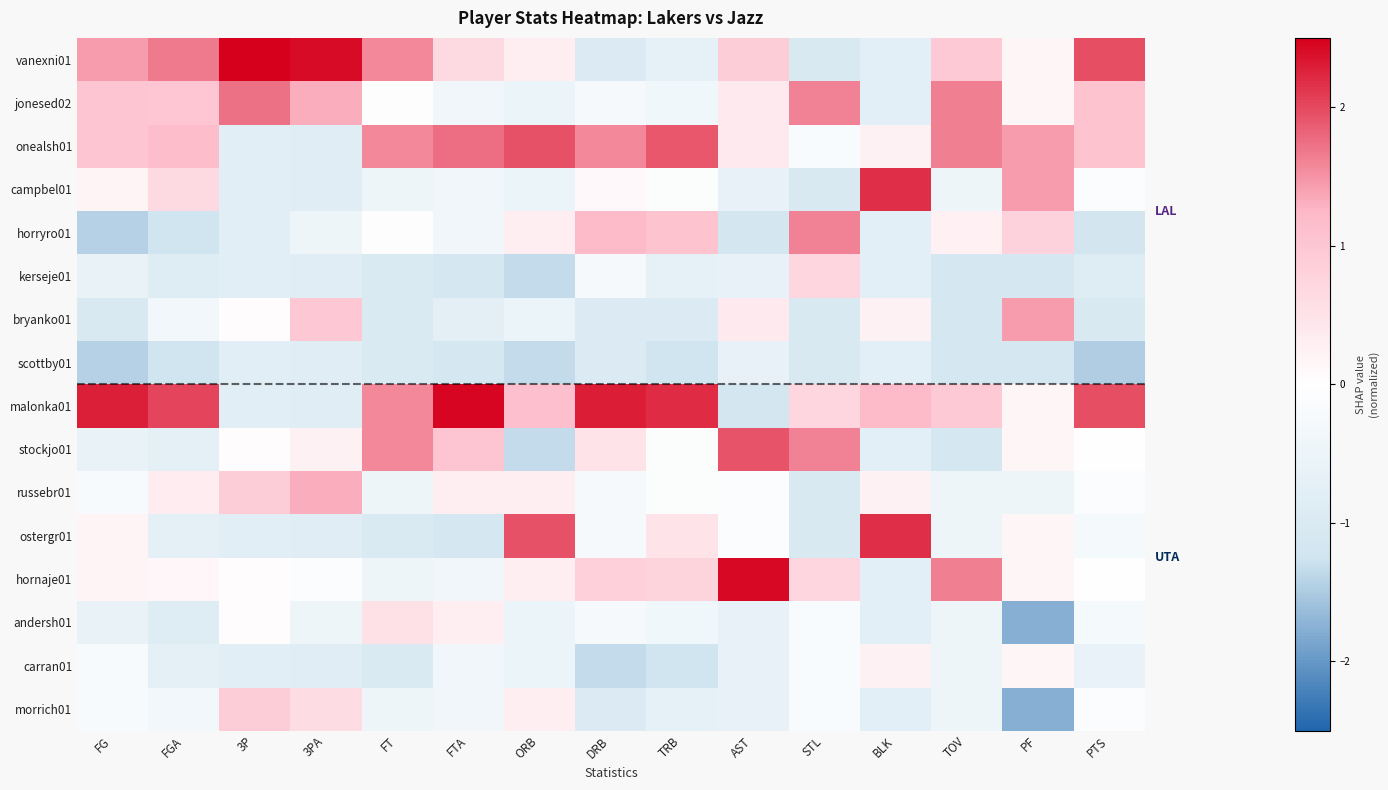

What is the smallest value displayed?

-1.8